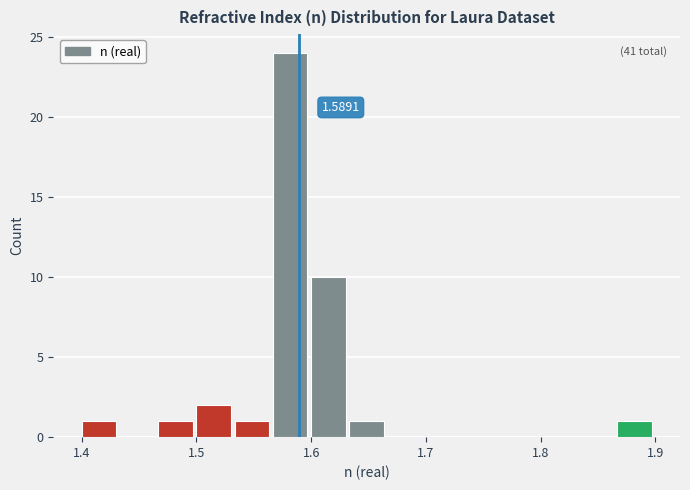

Read against the x-axis, roughly where is the centre of the tallest bar?

1.58